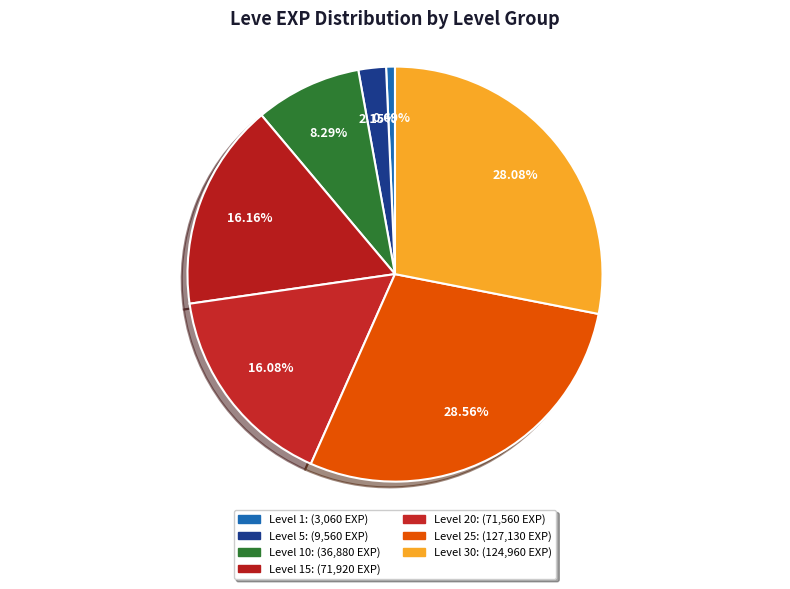

Count the number of slices in the pie.

7